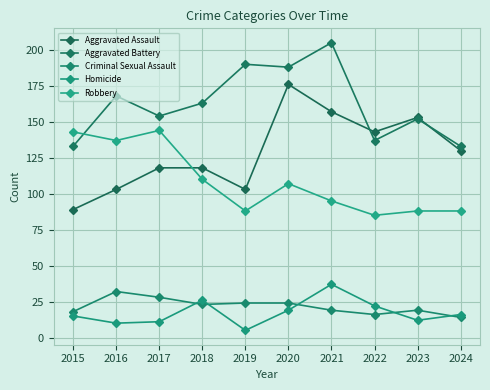

At how many categories does at least one series exceed 27?

10